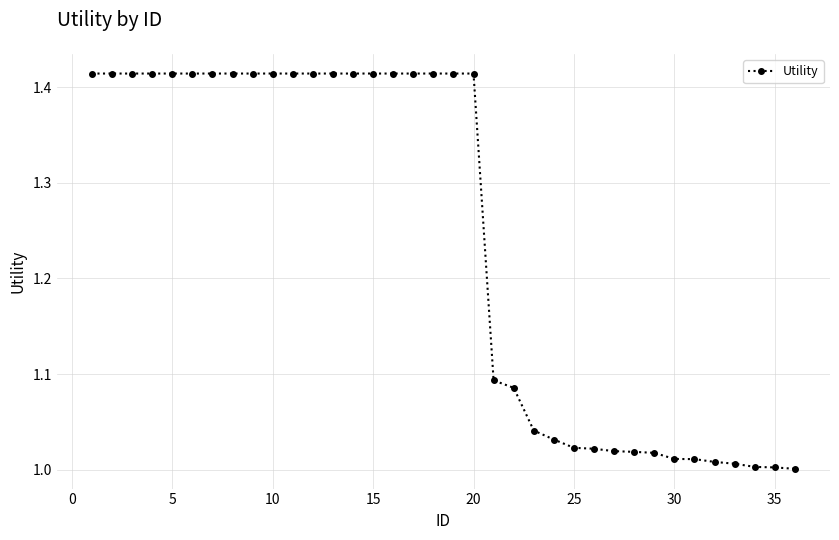

What is the average value?

1.2